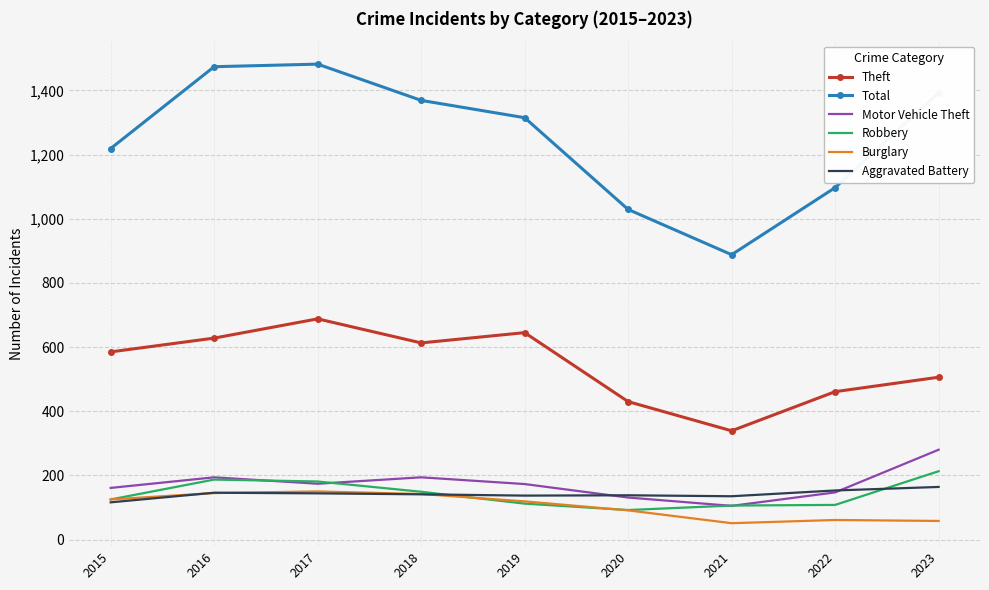

What is the highest value of the Theft series?

688